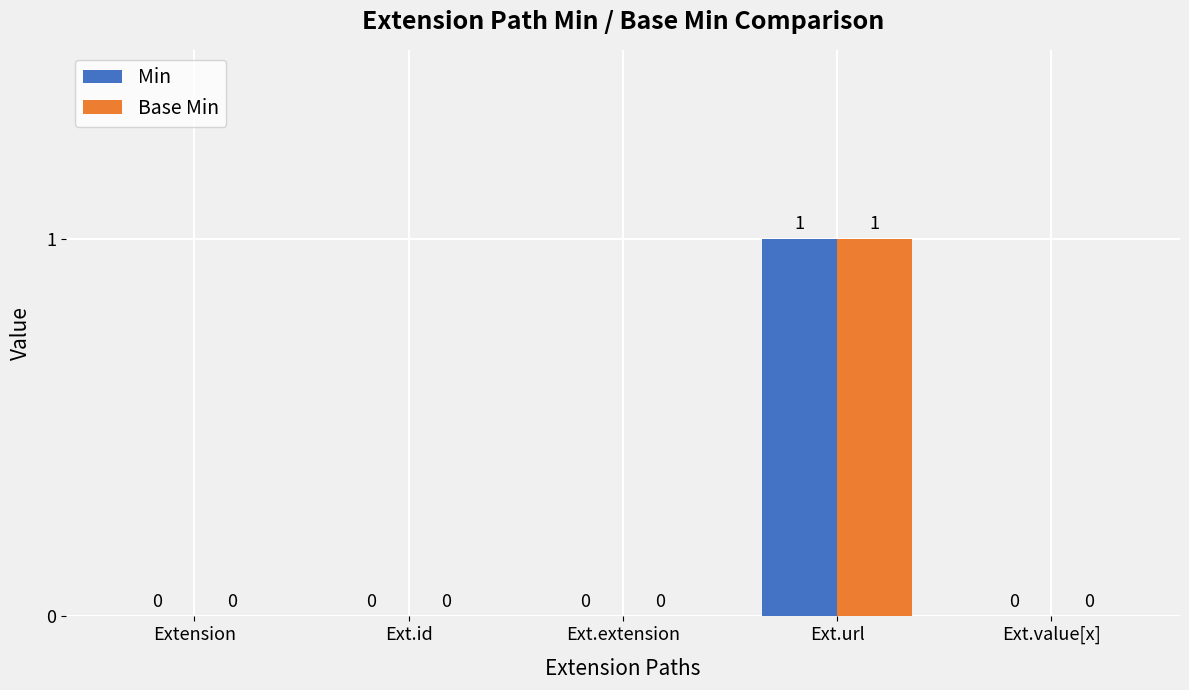

What is the sum of the Base Min values at Extension and Ext.url?

1